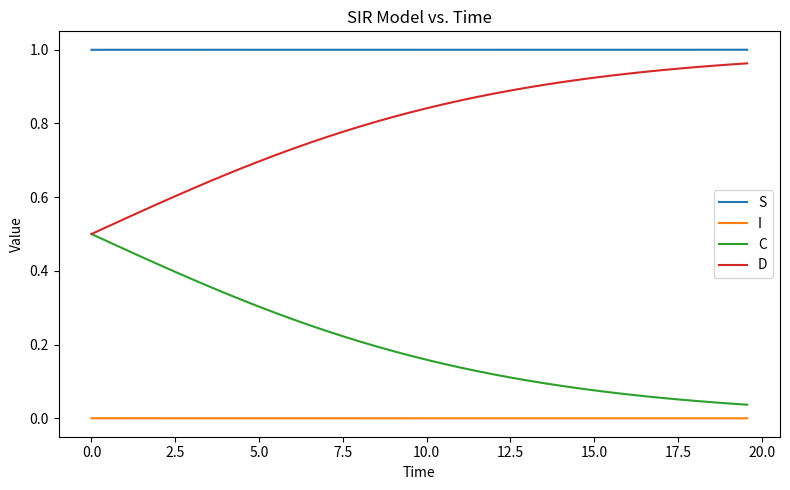

True or false: S and C cross at least once.

False